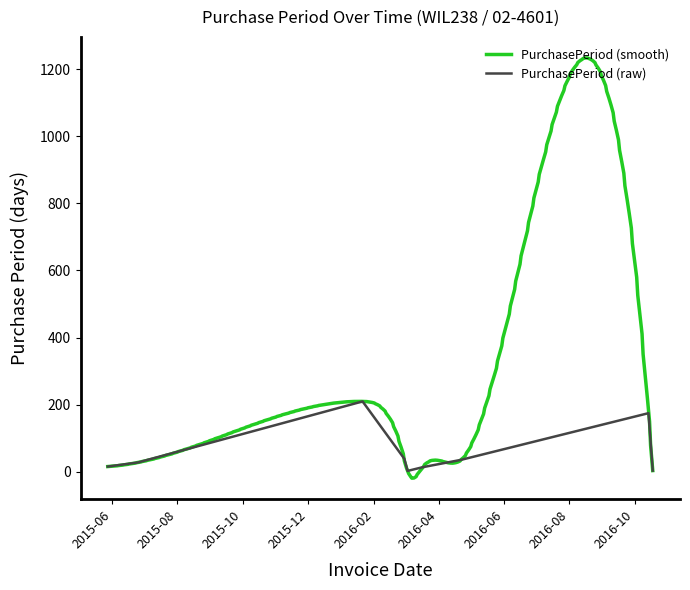

Is it true that the value at 2016-04-22 is 36?

True